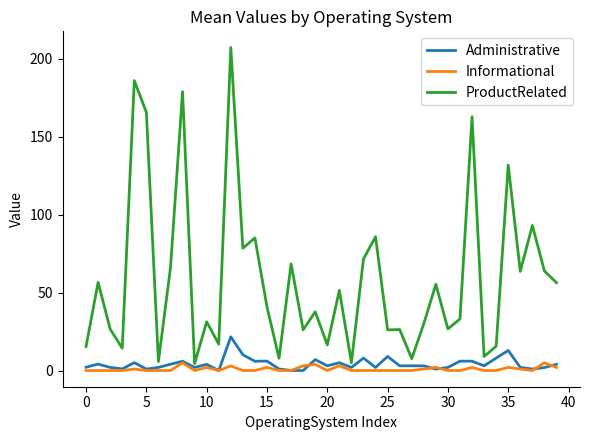

Which series has the largest range (max minus min)?

ProductRelated